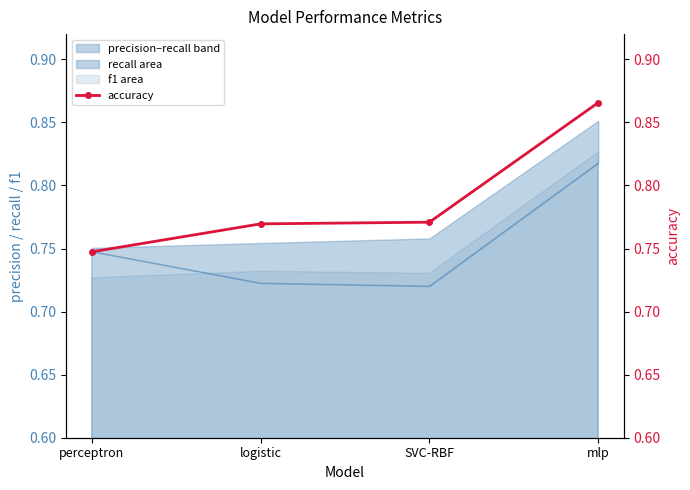

Reading right to left, extract all data points from this chart.

0.9	0.8	0.8	0.7